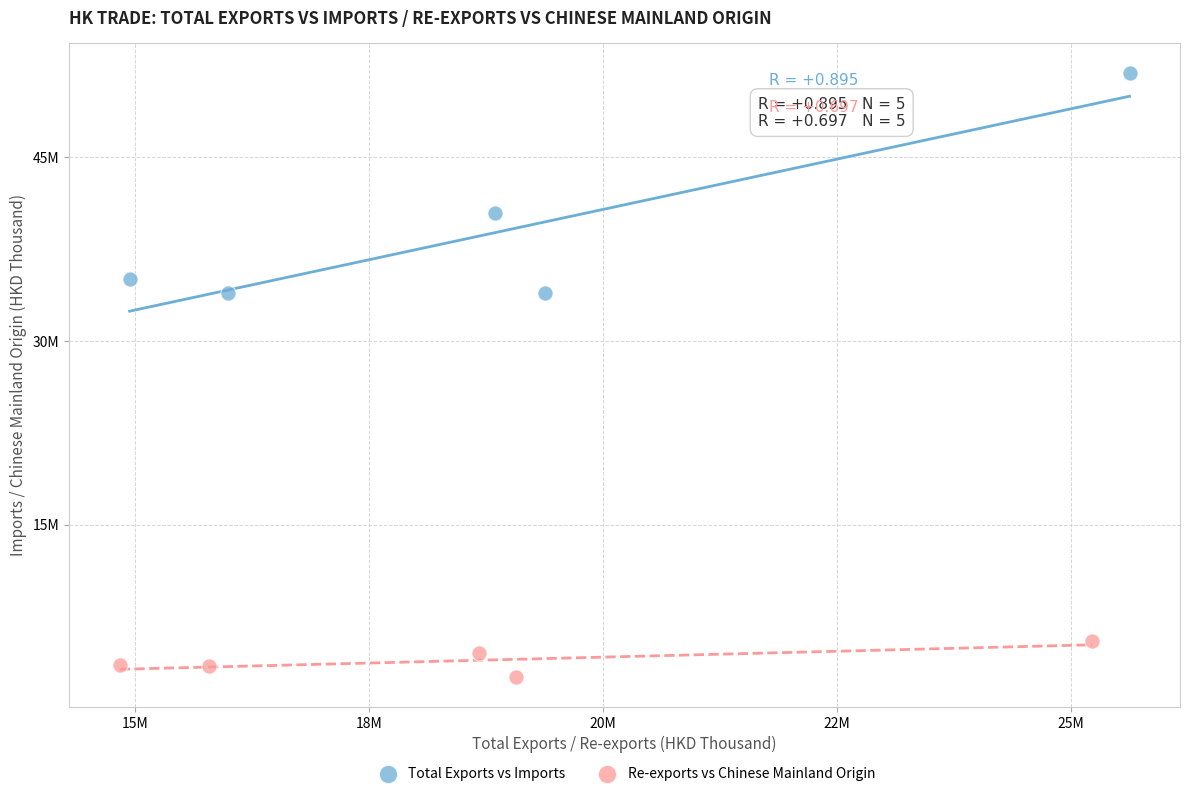

Which series reaches the maximum Y coordinate?

Total Exports vs Imports